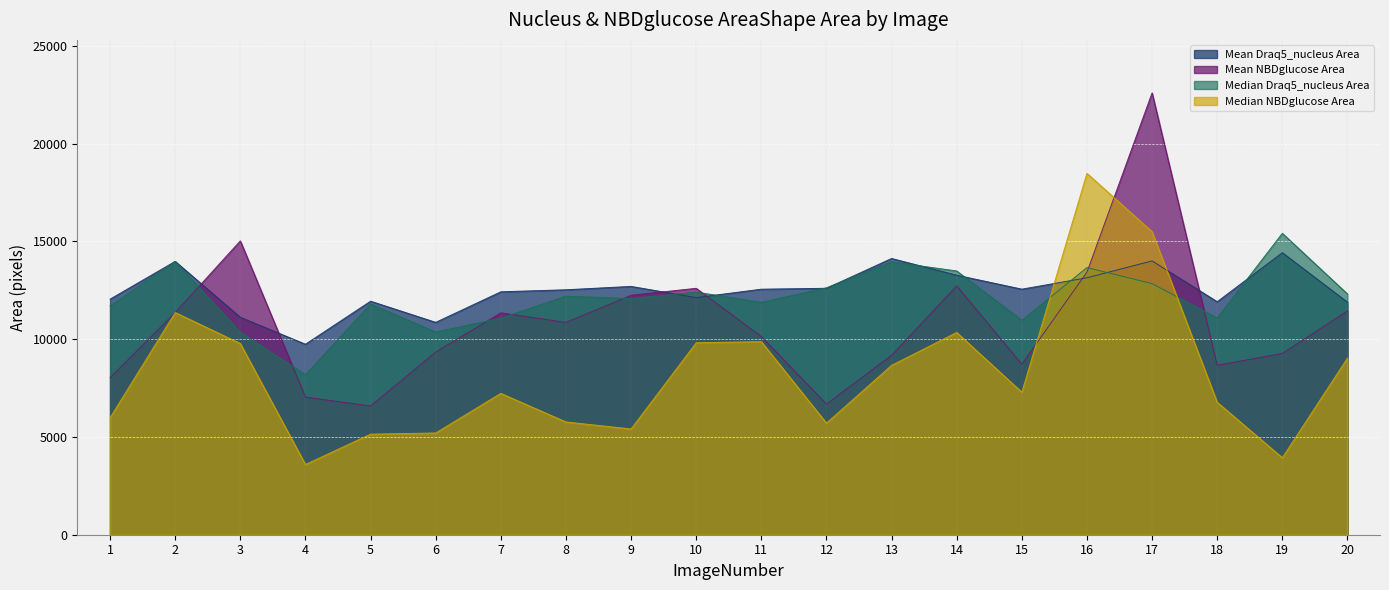

What is the value of the Median_Draq5_nucleus_AreaShape_Area point at the 7th from the left?

11072.5